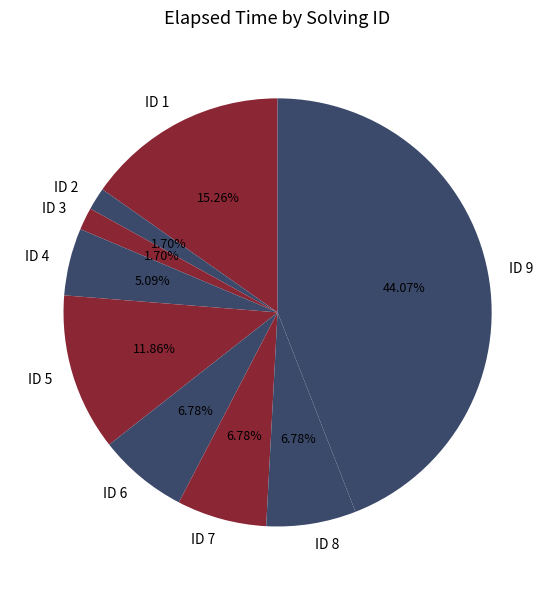

Which has a higher value, ID 7 or ID 2?

ID 7